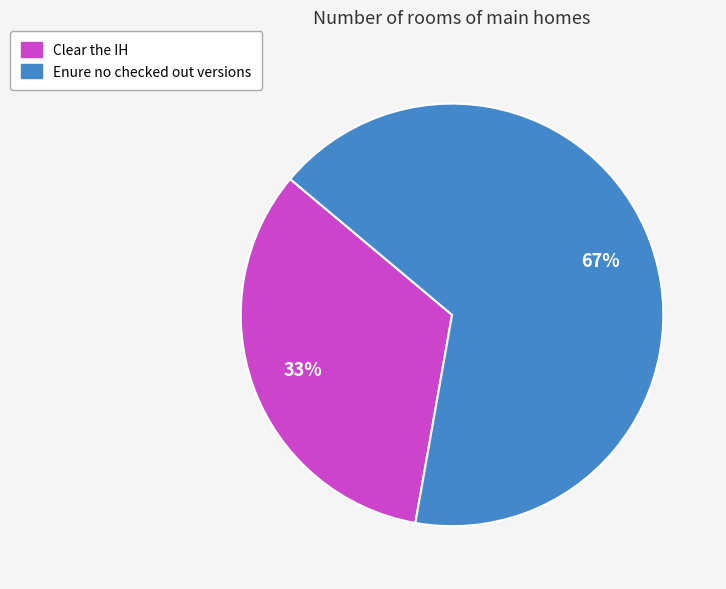

Is there a majority slice in this chart?

Yes